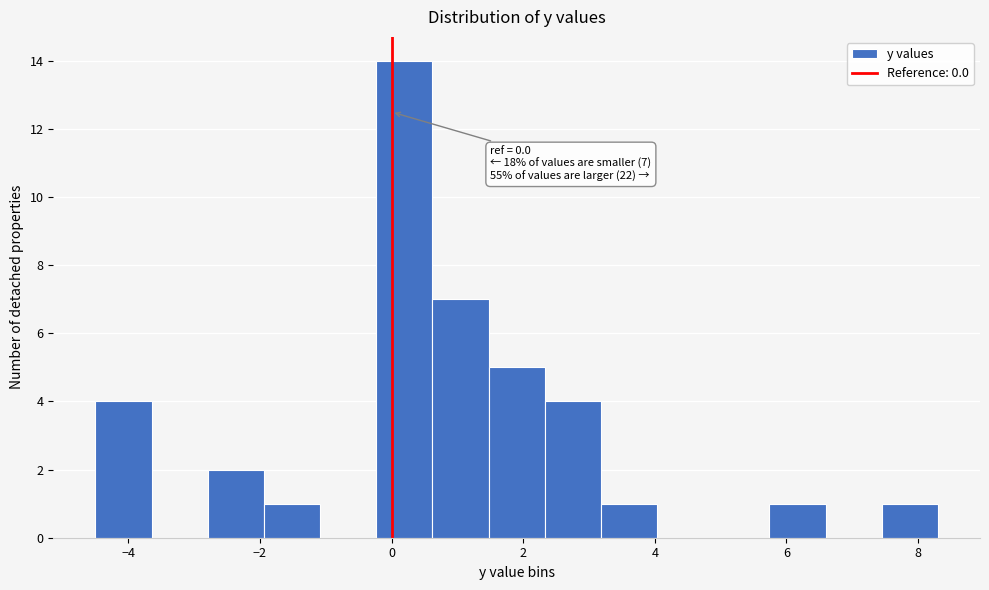

Over which range of the x-axis is the bar tallest?

-0.2 to 0.6